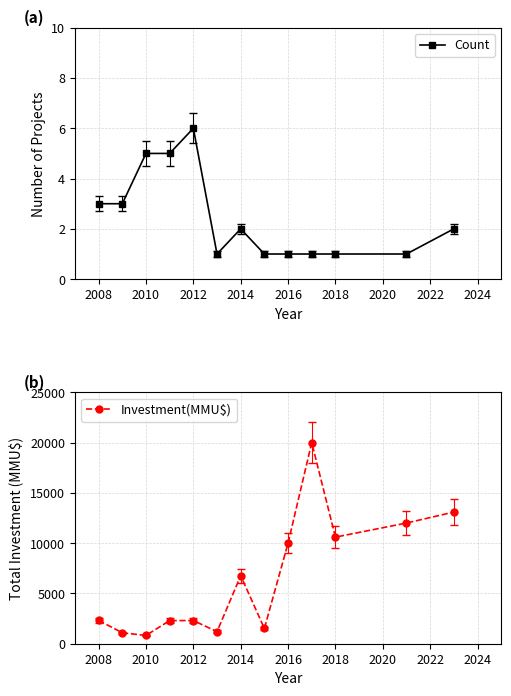

What value does the Investment(MMU$) series have at 2012, to the nearest 50?

2300